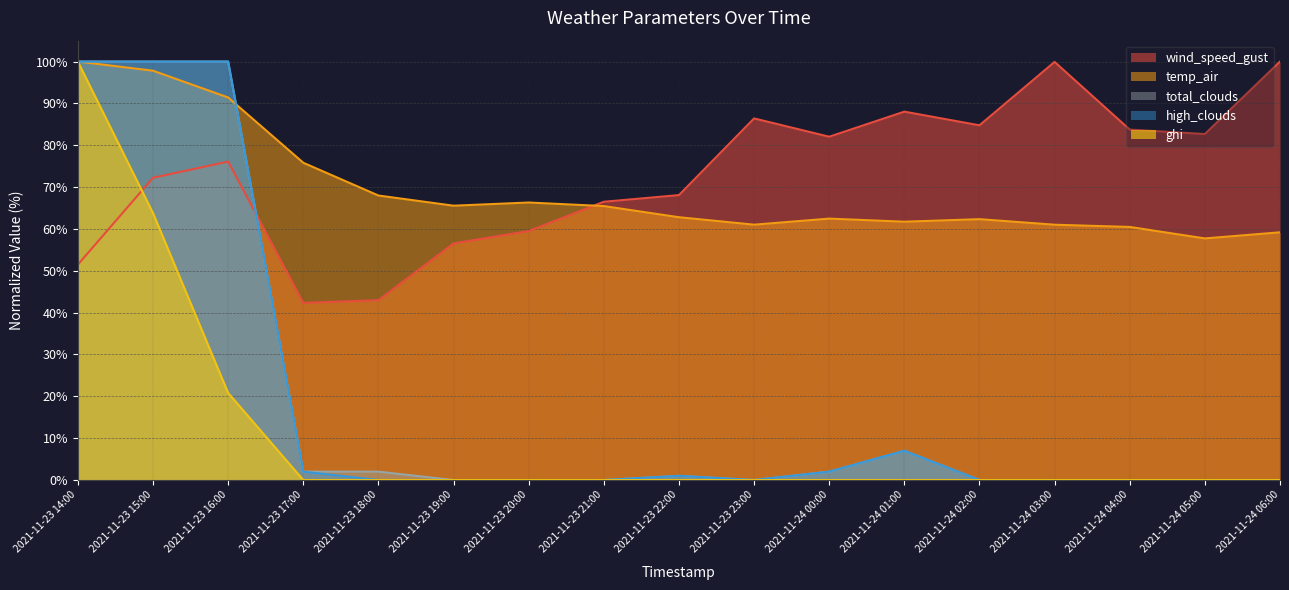

The ghi series shows 0.0 at 2021-11-23 19:00. True or false?

True